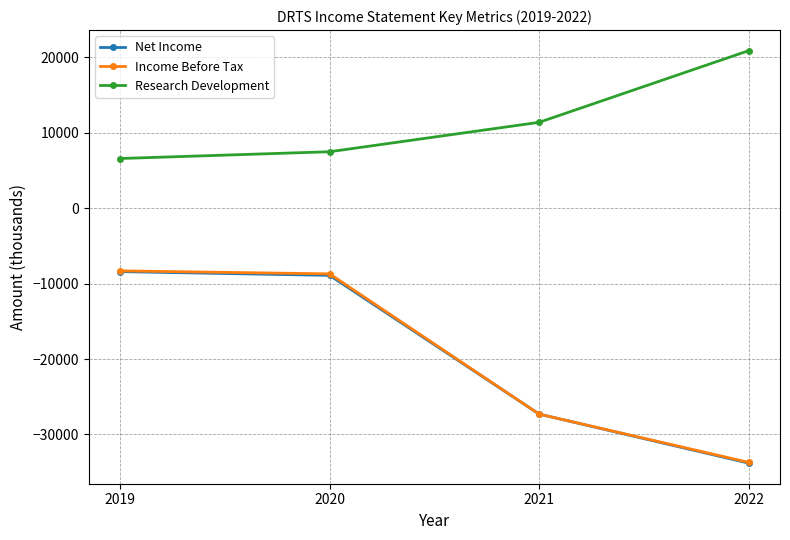

True or false: Net Income and Research Development intersect in this chart.

False